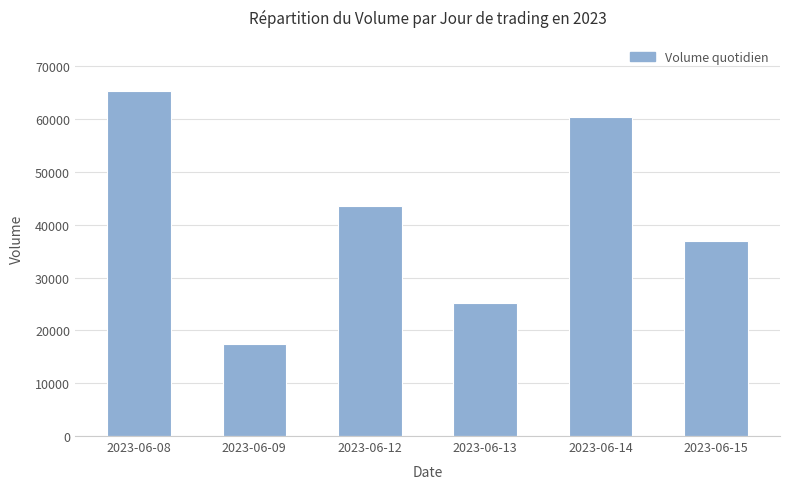

Which label corresponds to the largest value in the chart?

2023-06-08